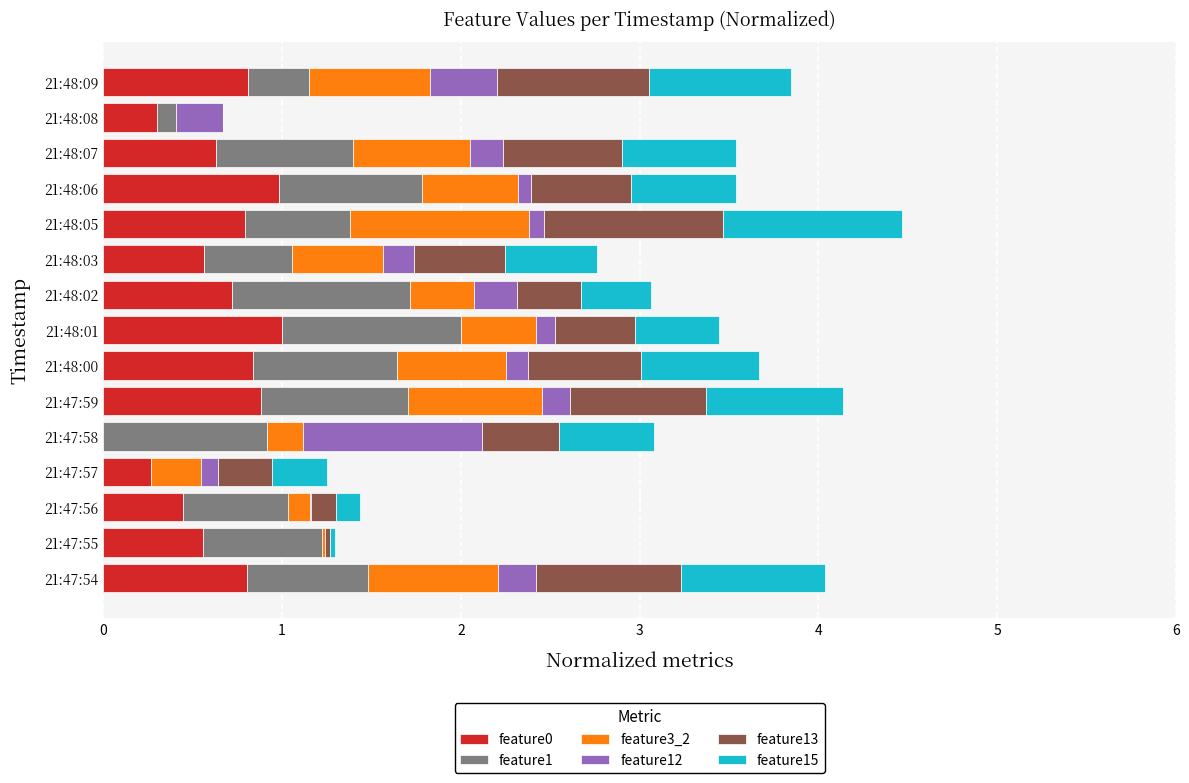

What is the highest value of the feature0 series?

1.0